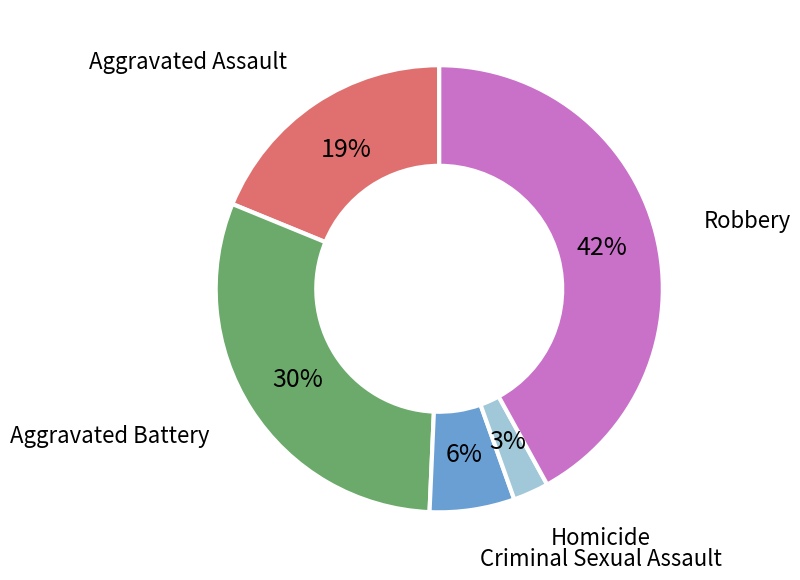

Do Homicide and Aggravated Assault together represent more than half of the pie?

No